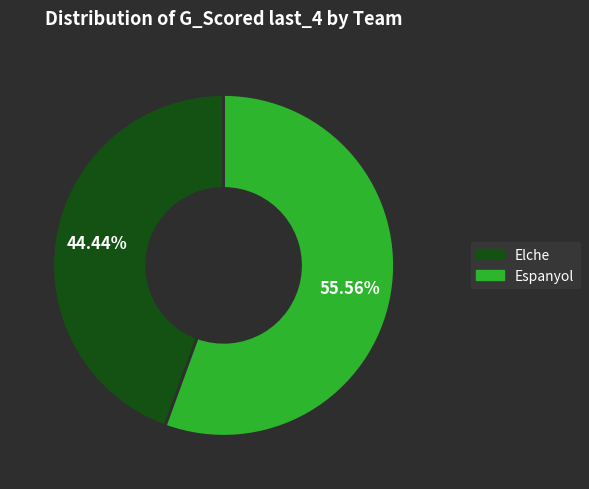

Which slice is the smallest?

Elche